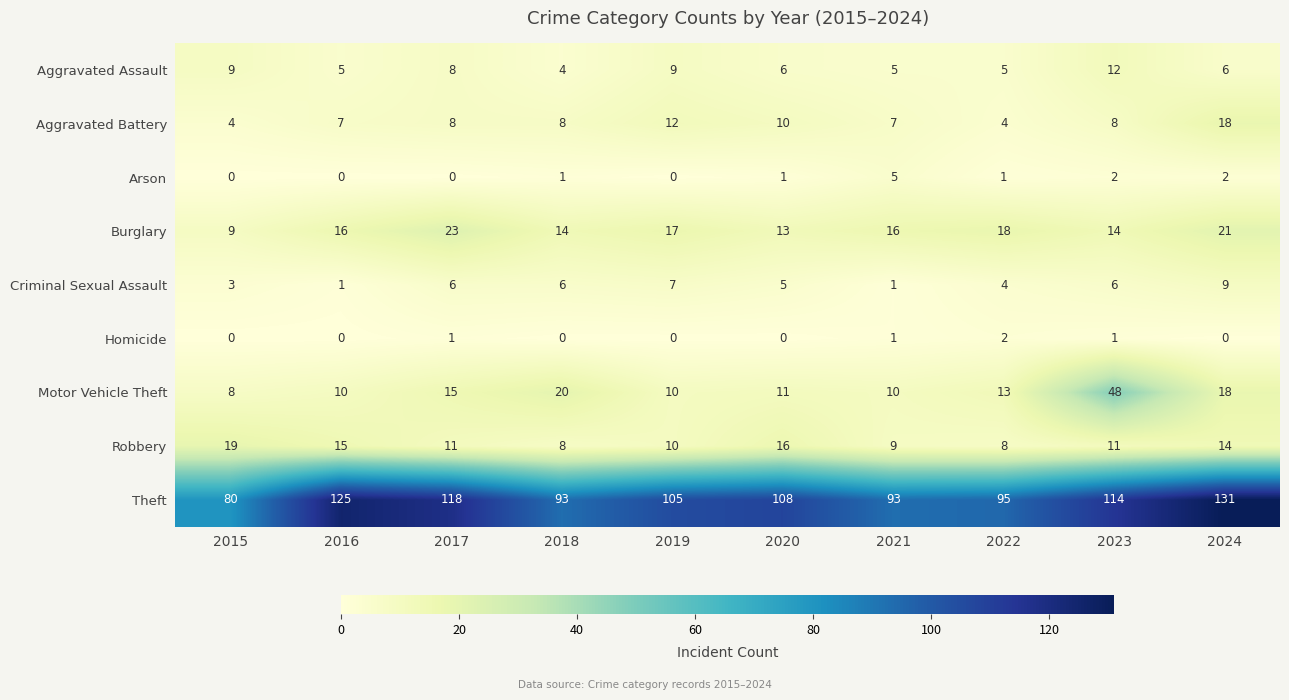

How many series are shown in this chart?

9